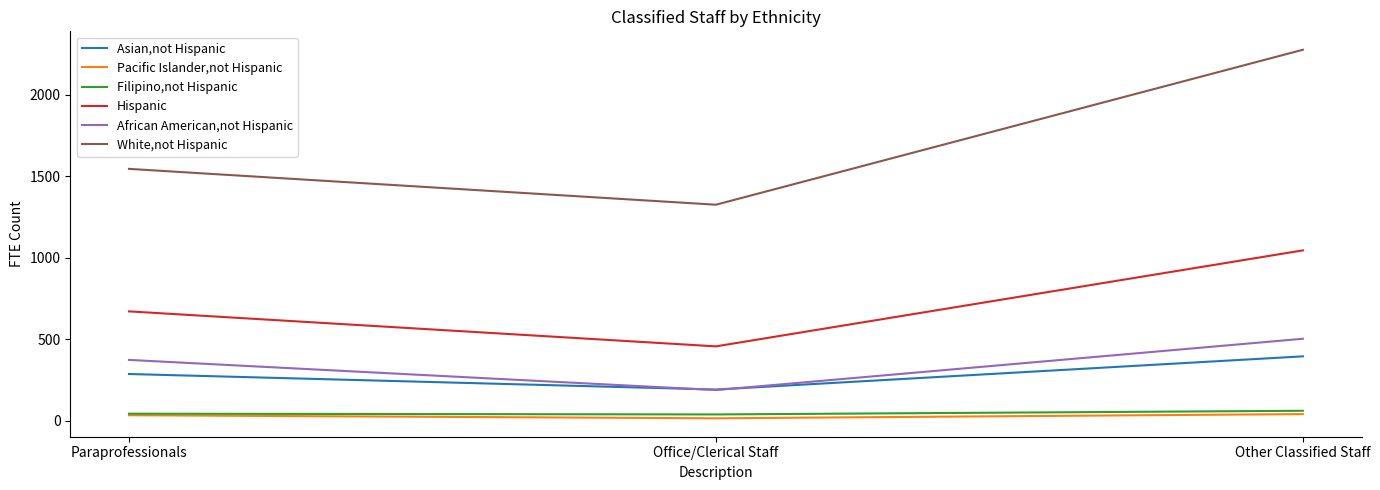

What is the difference between the second highest and minimum values in the White,not Hispanic series?

219.8